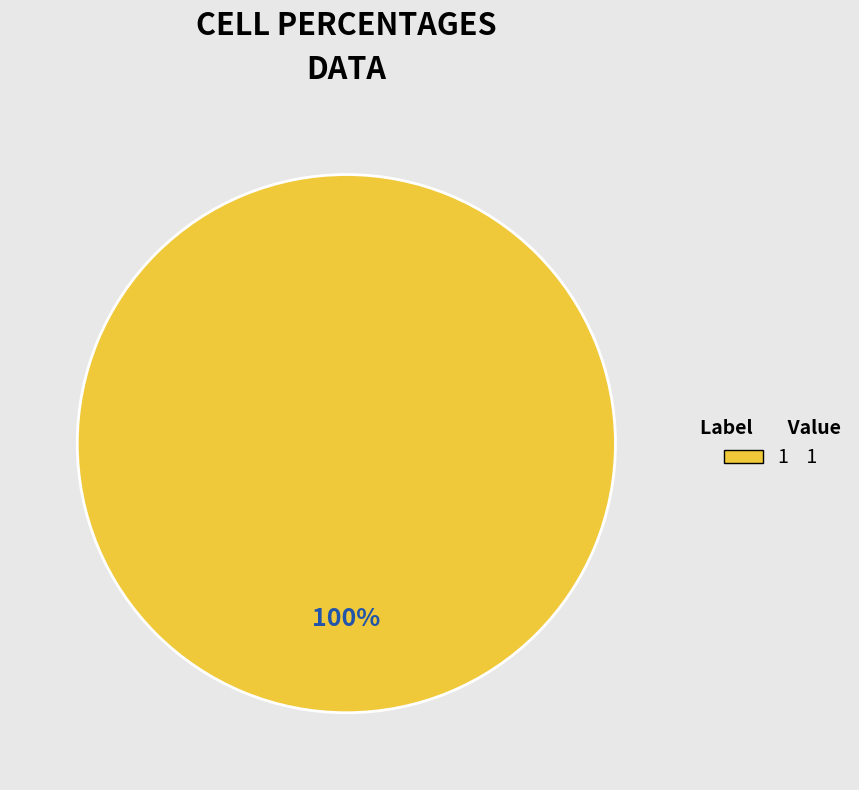

What percentage is the 1 1 slice, to the nearest percent?

100%